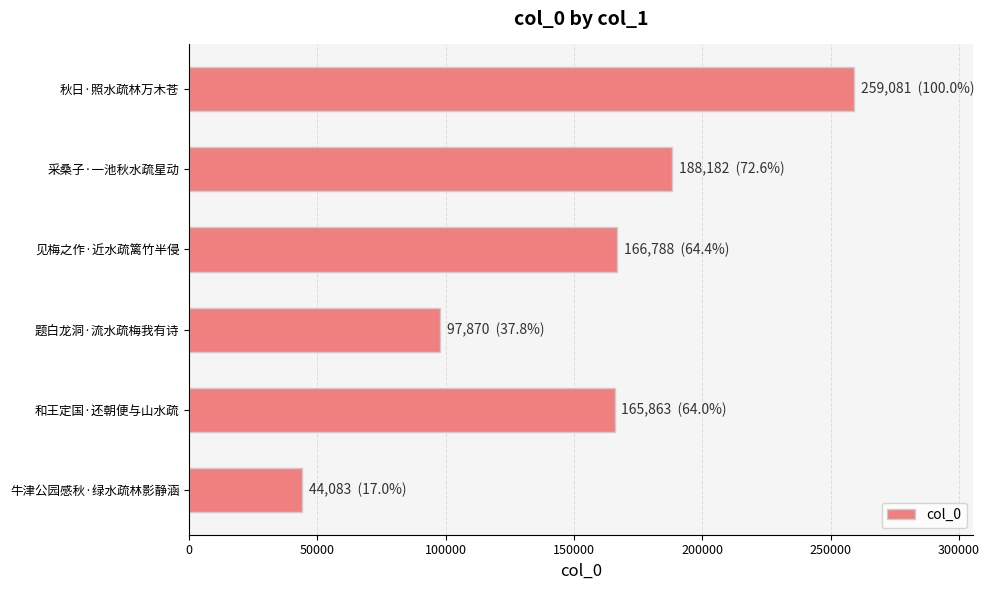

What value does the data have at 和王定国·还朝便与山水疏?

165863